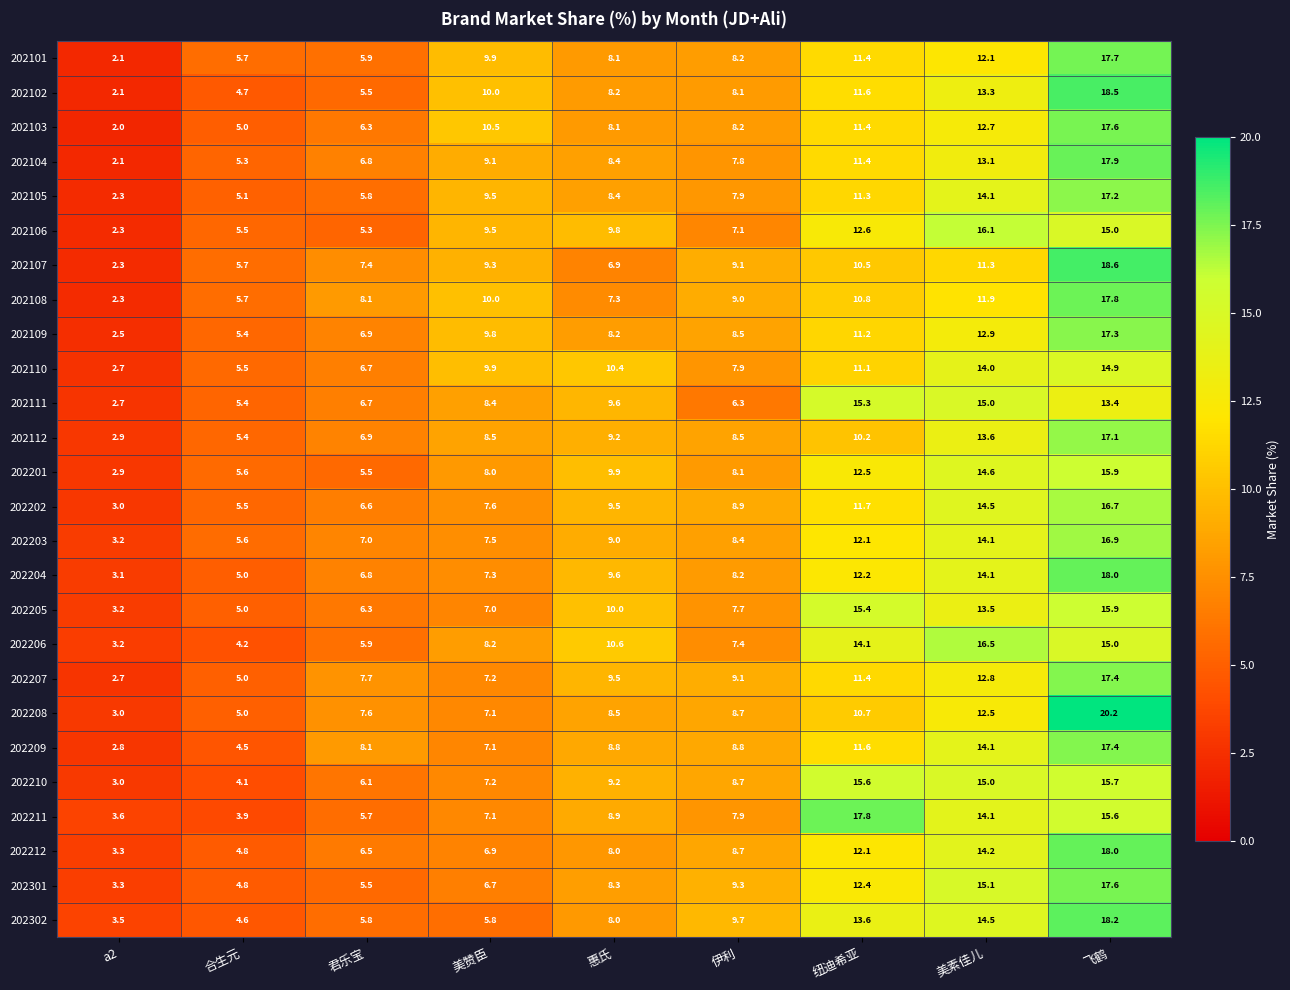

What is the difference between the second highest and second lowest values in the 202207 series?

7.8